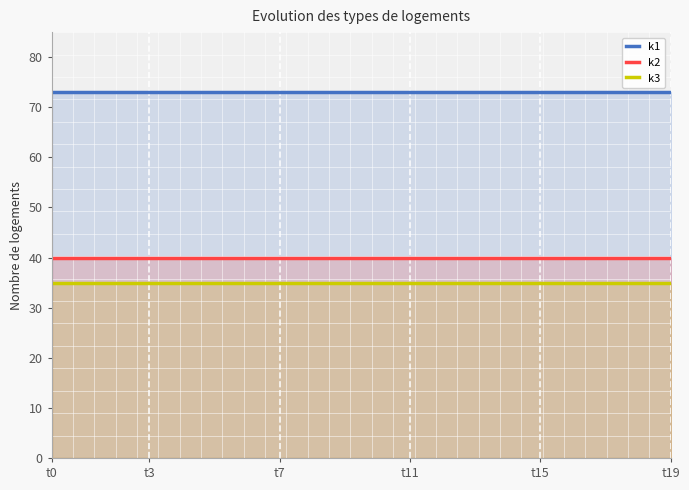

The value of k1 at 18 is 73. True or false?

True